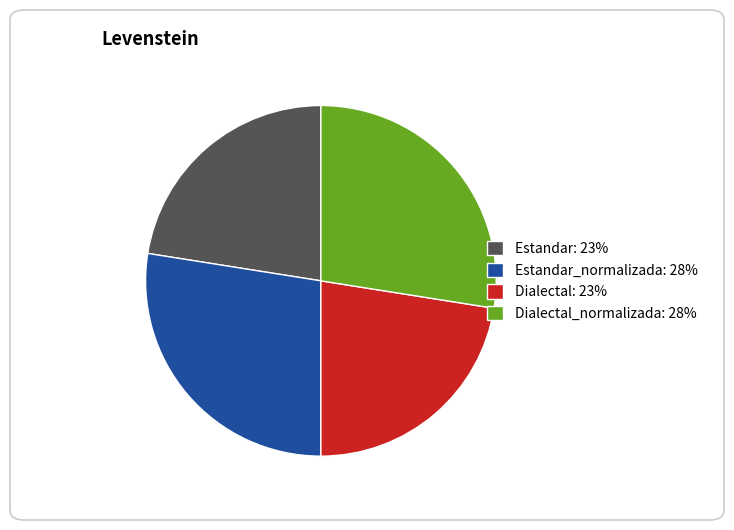

Is it true that Dialectal: 23% is 23% of the pie?

True